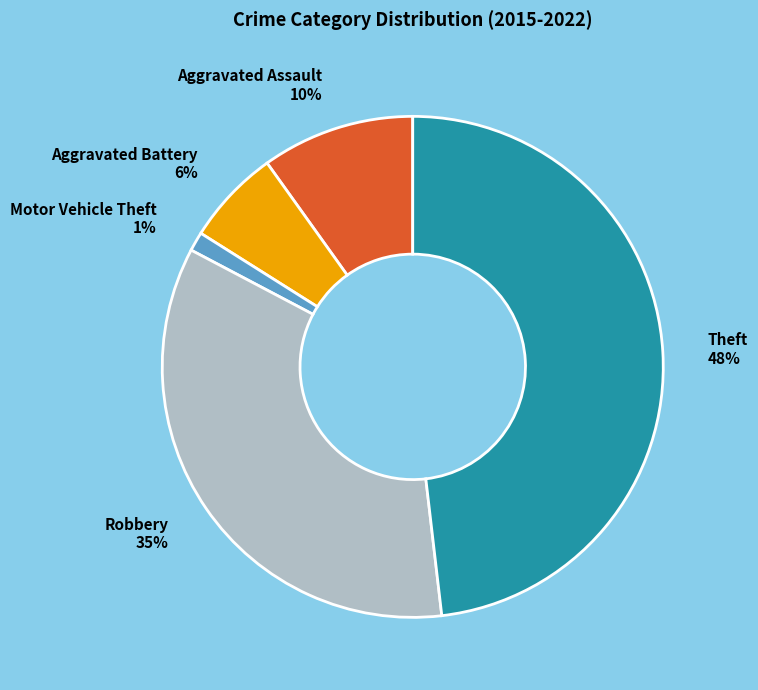

Is there any slice that represents more than half of the pie?

No